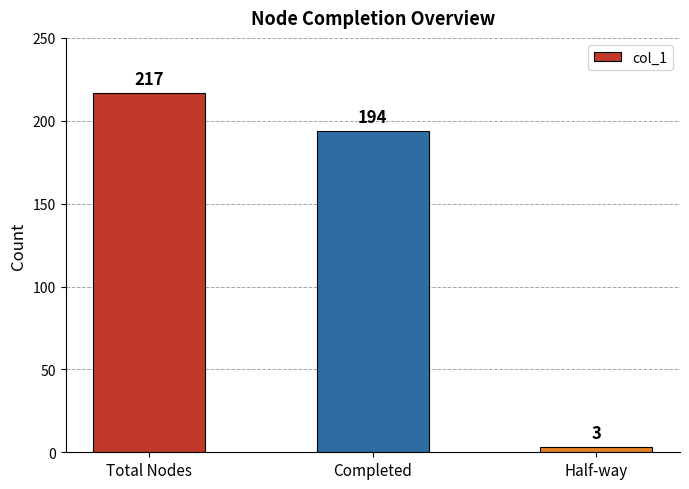

What is the sum of the values at Half-way and Total Nodes?

220